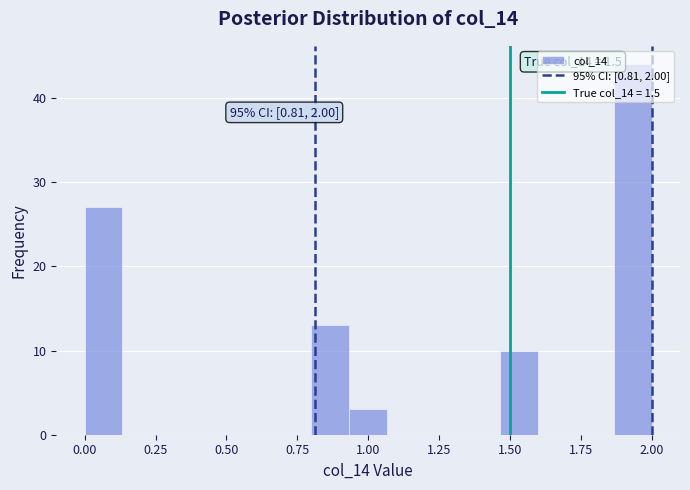

Around what value on the x-axis is the tallest bar? Give the approximate position of its centre, as read against the axis.

1.95